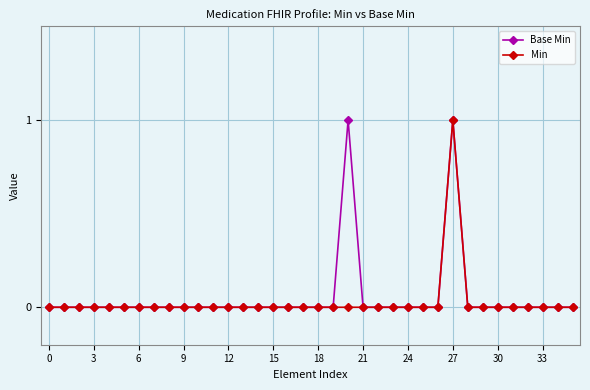

What is the sum of all Base Min values?

2